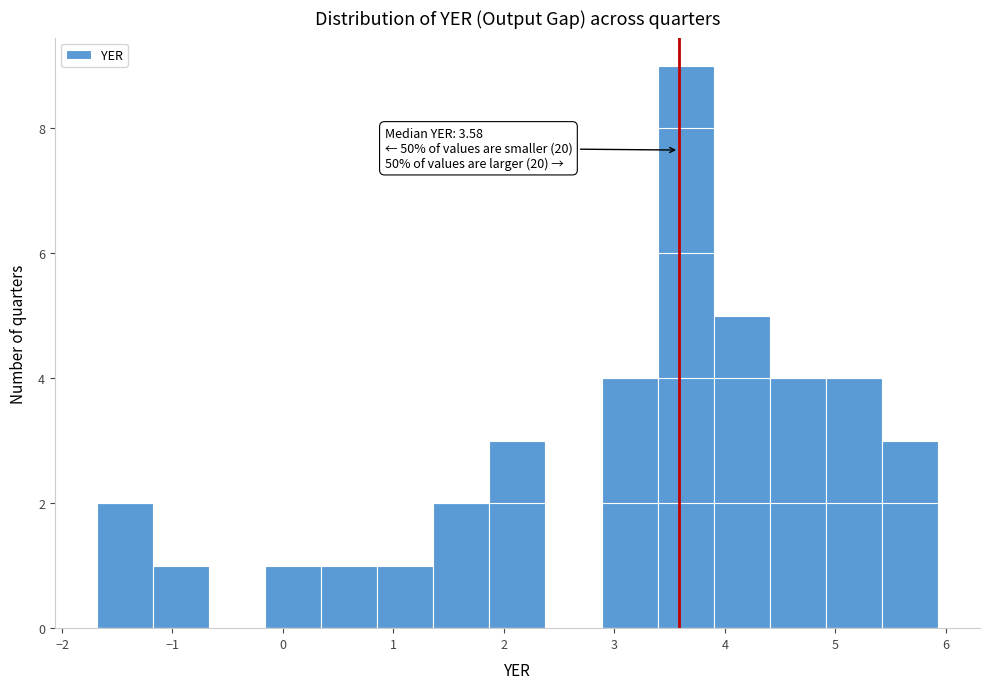

Which range on the x-axis has the tallest bar?

3.4 to 3.9